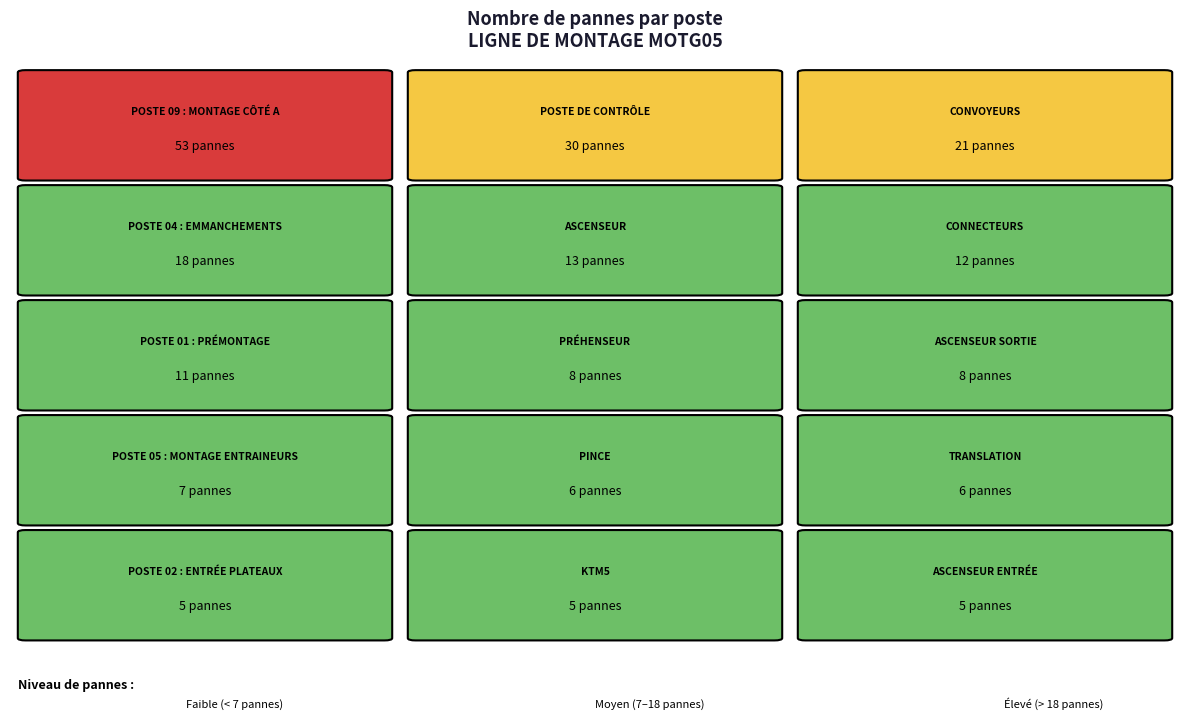

Where is the data nearest to the value 29?

POSTE DE CONTRÔLE